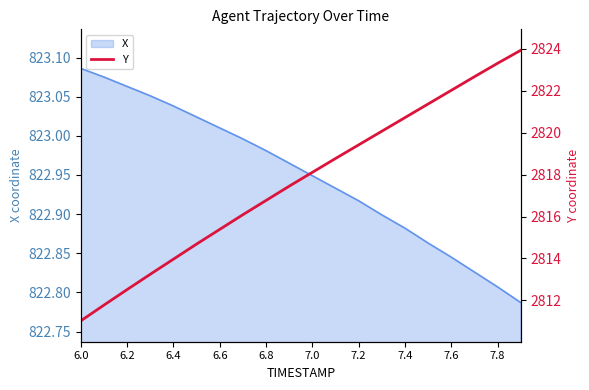

The value of X at 6.8 is 454.0. True or false?

False